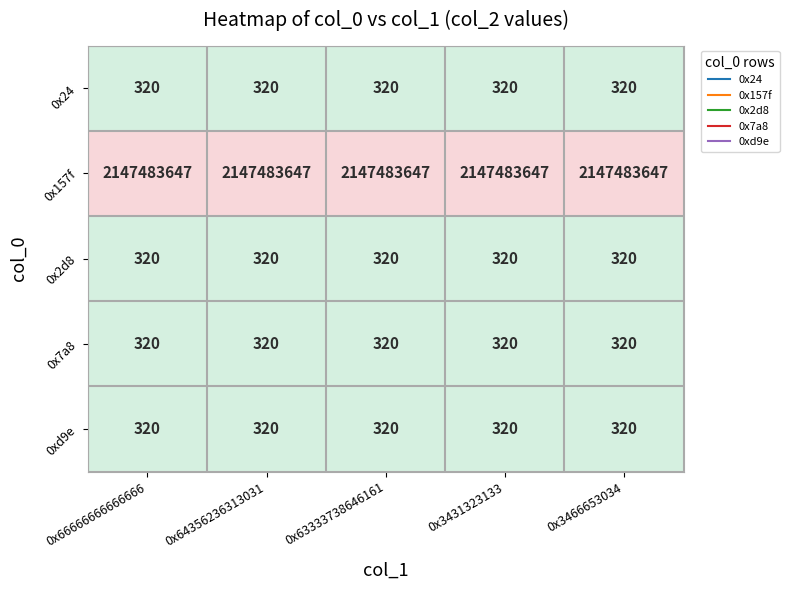

What is the spread (max minus min) of values at 0x3466653034?

2147483327